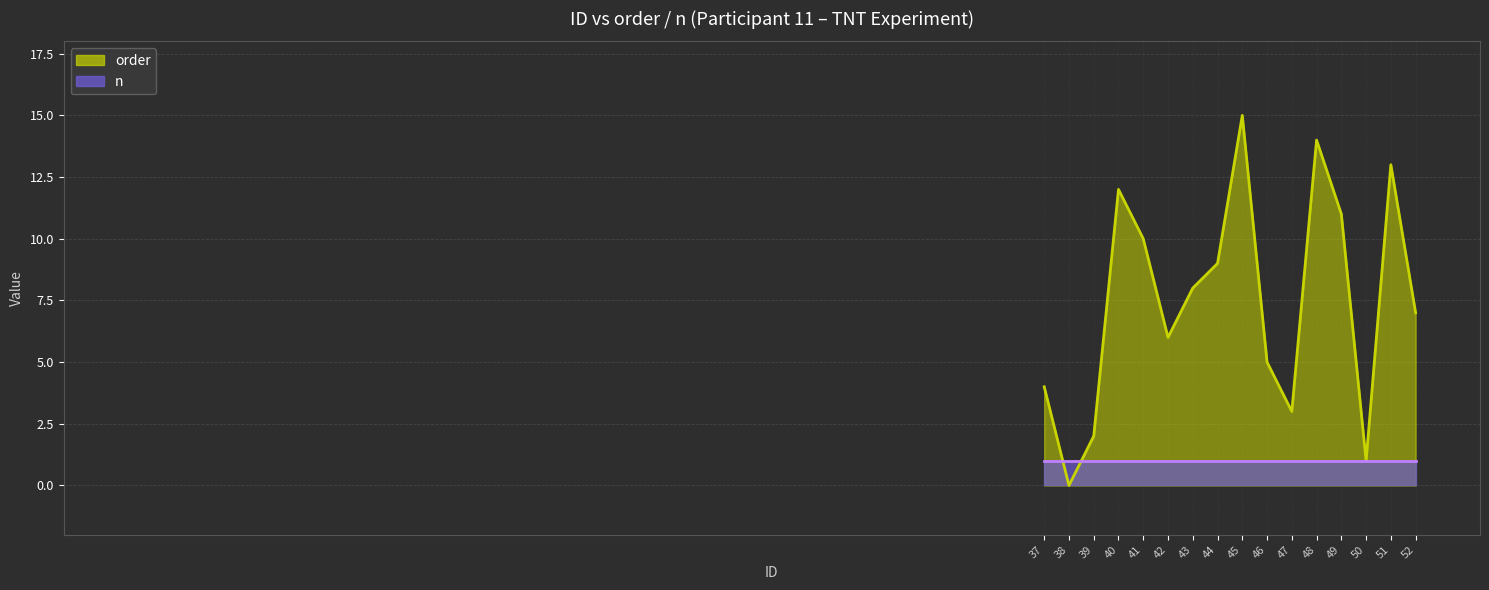

At which category does the chart reach its minimum across all series?

38